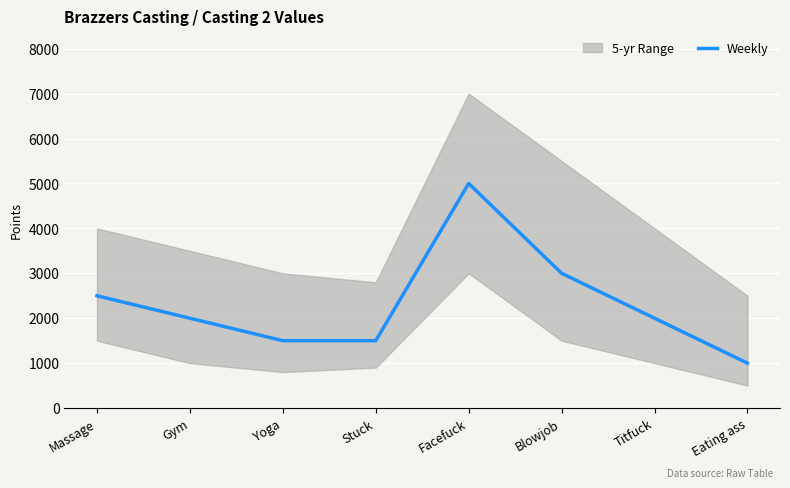

What is the label of the 5th point from the left?

Facefuck